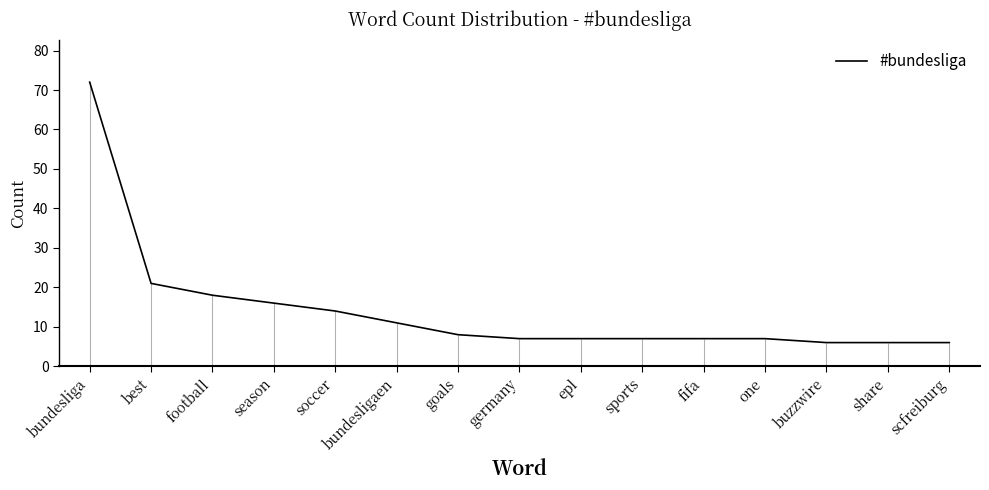

Which category has the lowest value across all series?

buzzwire